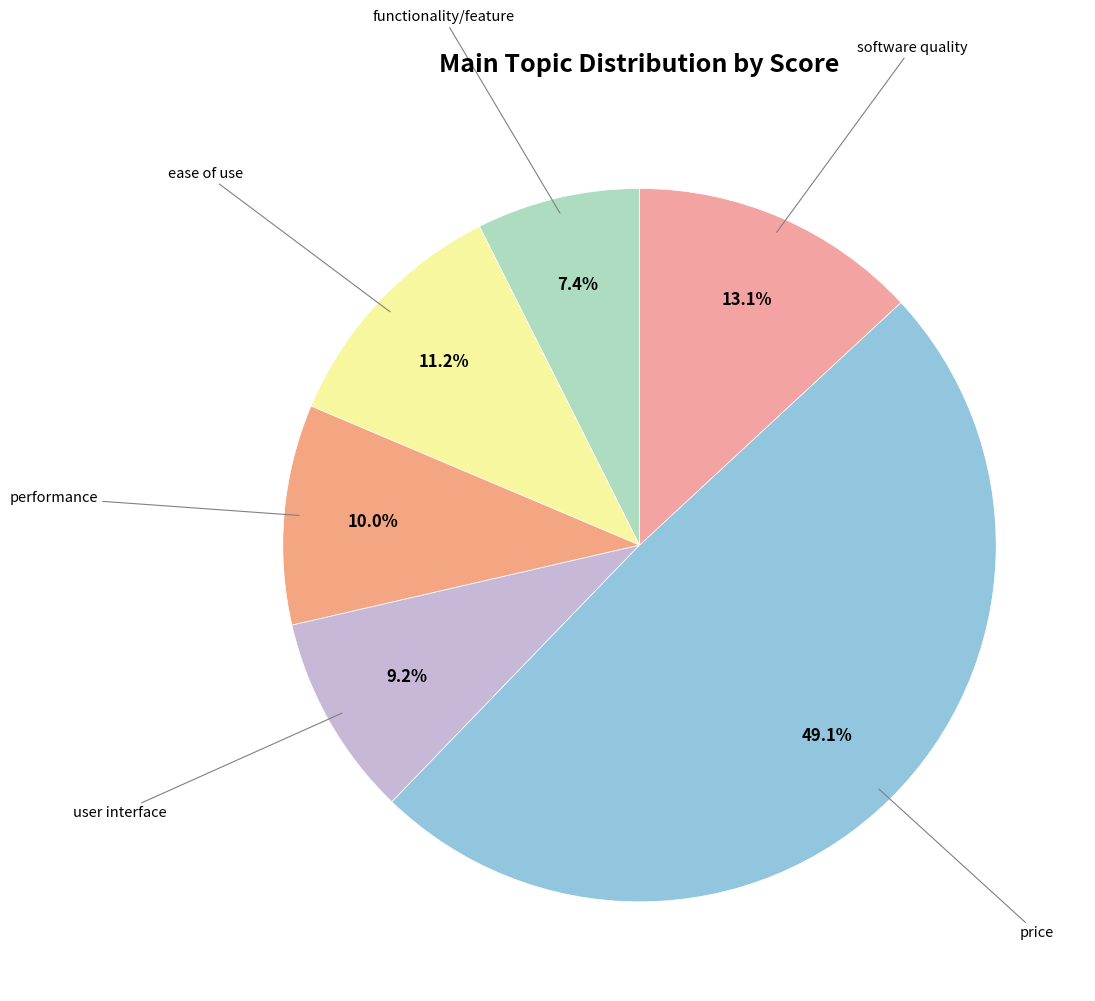

How many segments does this pie chart have?

6